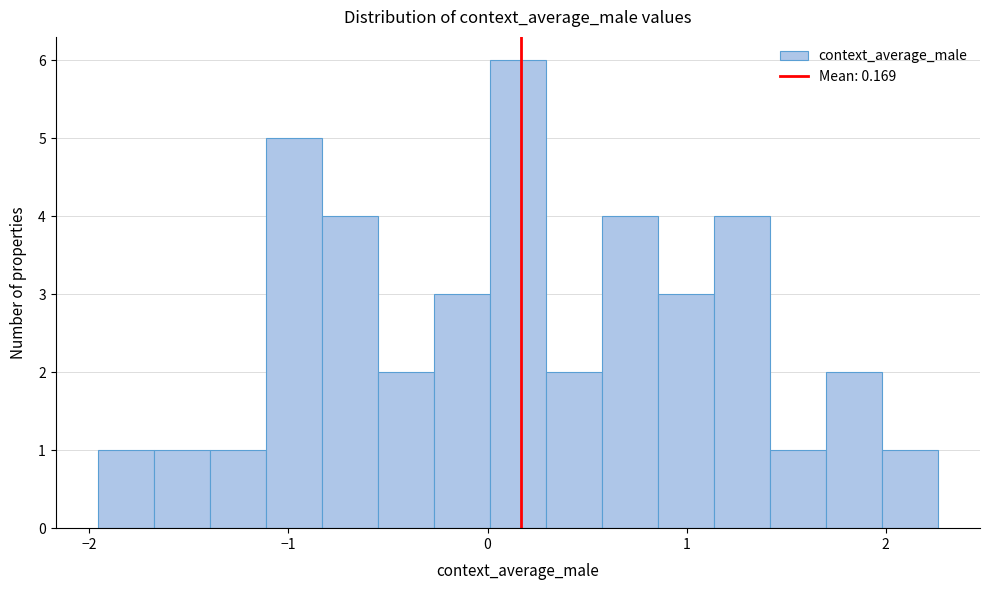

Read against the x-axis, roughly where is the centre of the tallest bar?

0.2